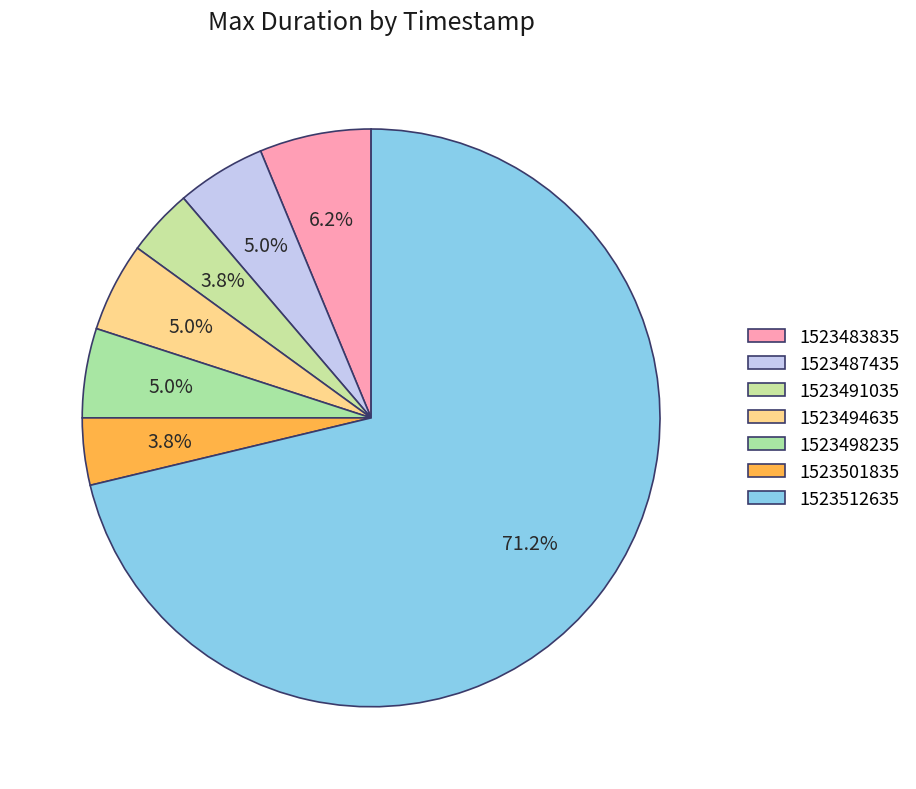

True or false: 1523494635 accounts for 5% of the total.

True